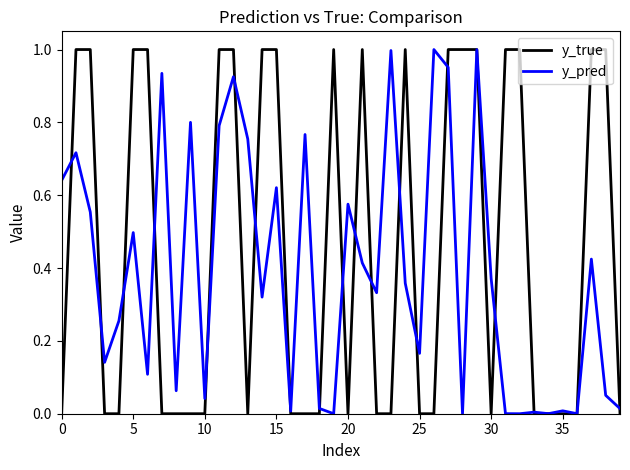

Which series has the largest range (max minus min)?

y_true